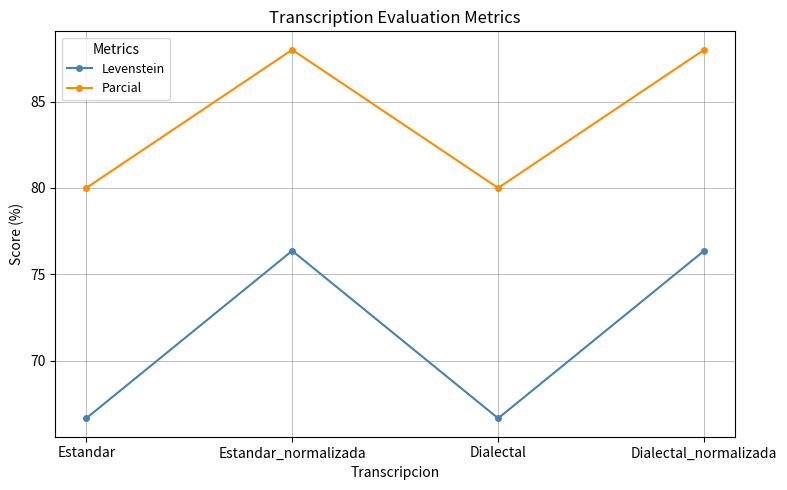

What is the approximate value of Parcial at Dialectal?

80.0